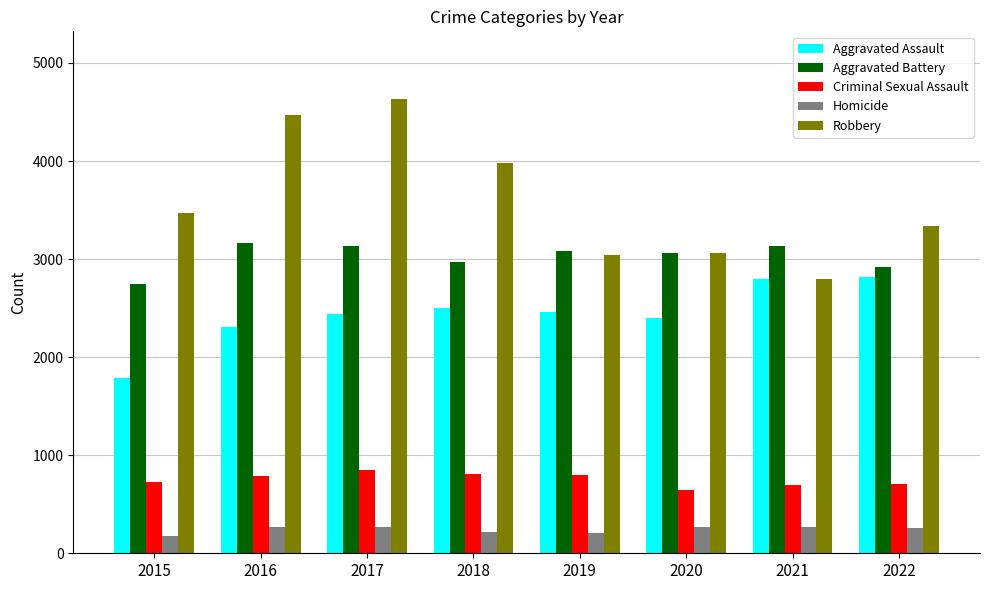

Read the Aggravated Assault value at 2016.

2307